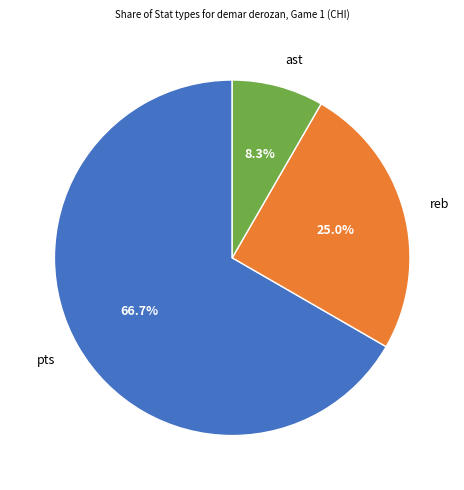

Rank the categories by value from lowest to highest.

ast, reb, pts